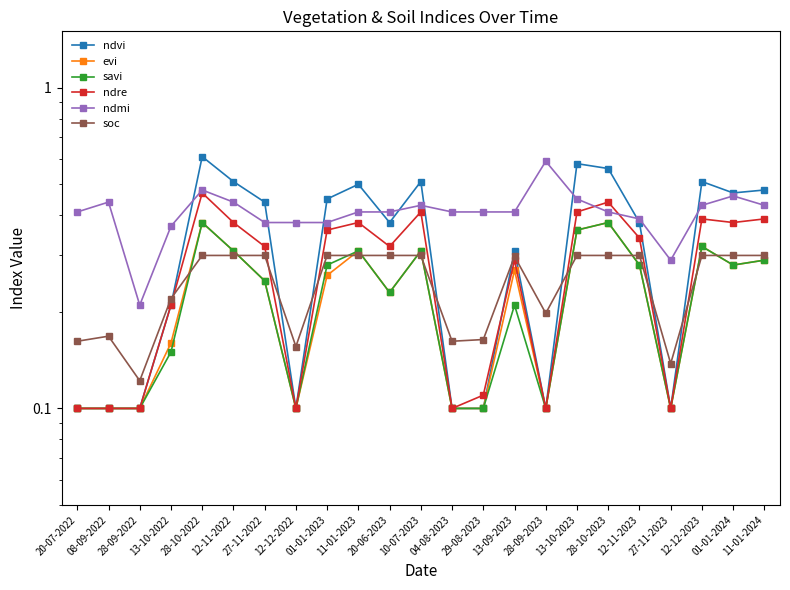

The ndvi series shows 0.2 at 13-10-2022. True or false?

True